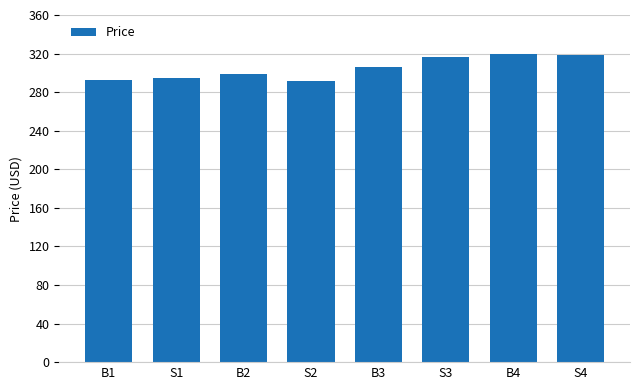

What is the maximum value shown in the chart?

319.6